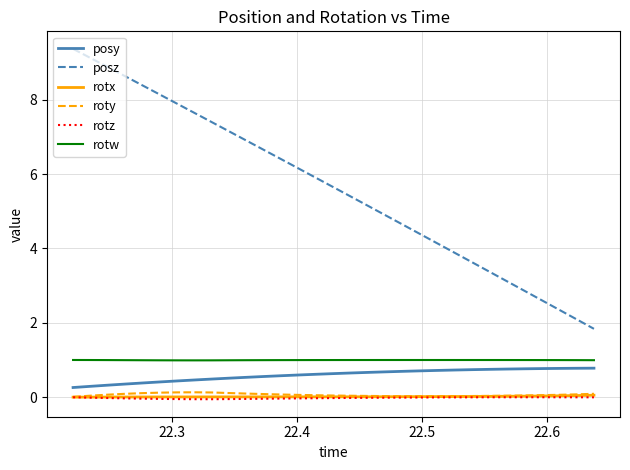

Which series has the largest total across all categories?

posz